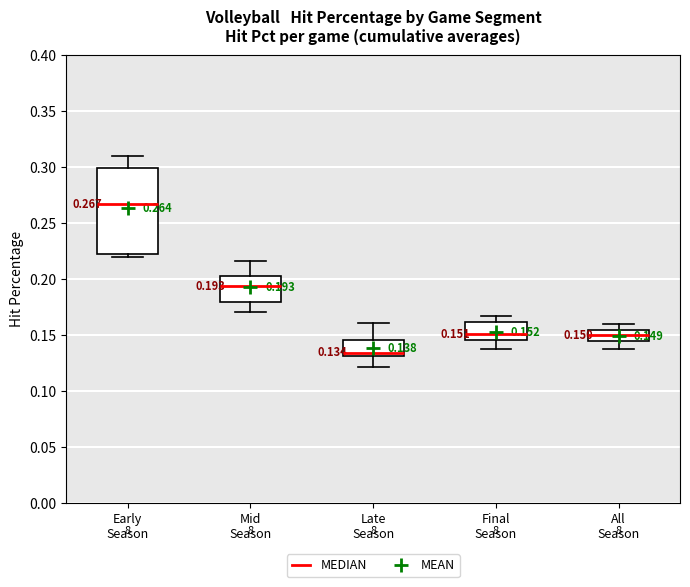

Which box has the highest median line?

Early Season